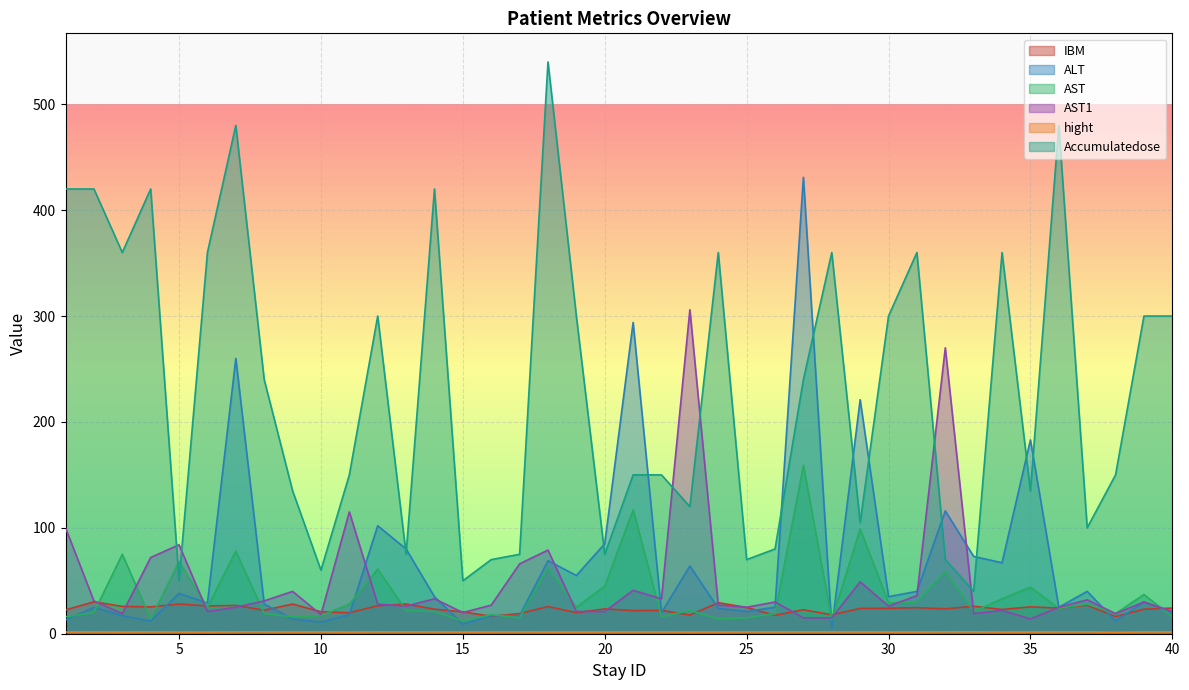

What is the average value of the Accumulatedose series?

230.8